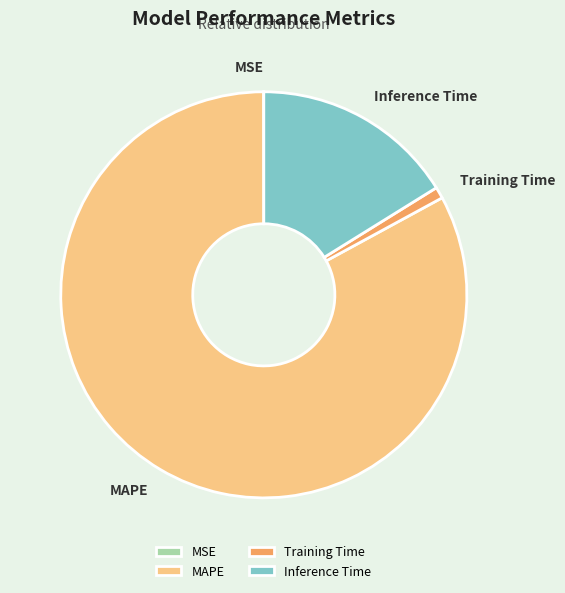

Combined, do Training Time and MAPE account for over 50%?

Yes